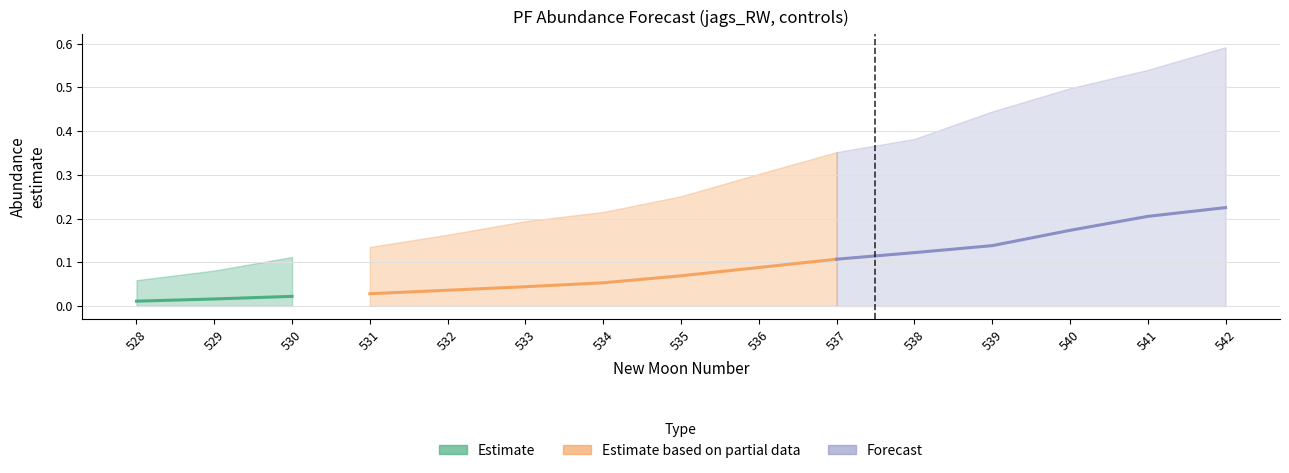

Rank the categories by lower_pi value from lowest to highest.

528, 529, 530, 531, 532, 533, 534, 535, 536, 537, 538, 539, 540, 541, 542